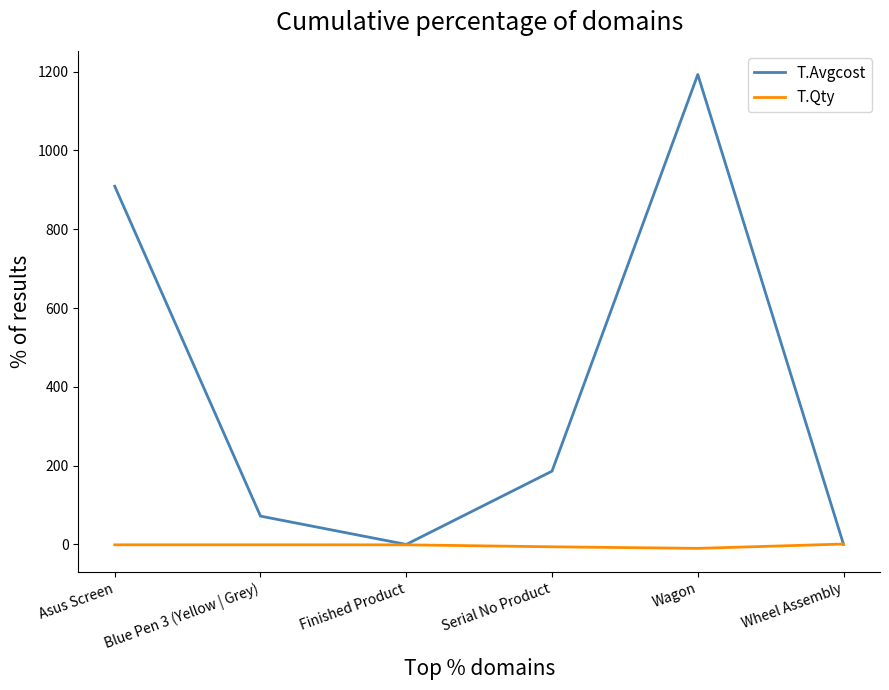

At which category is the sum across all series the highest?

Wagon